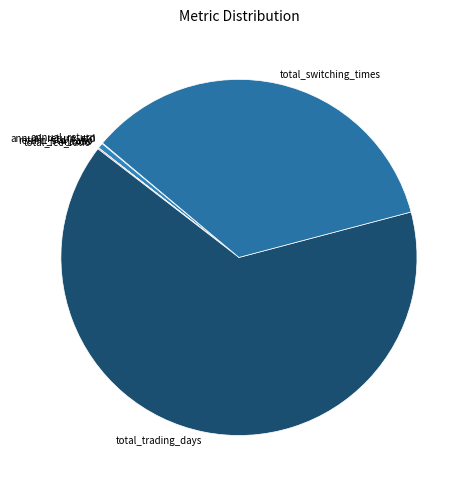

Which slice is the largest?

total_trading_days